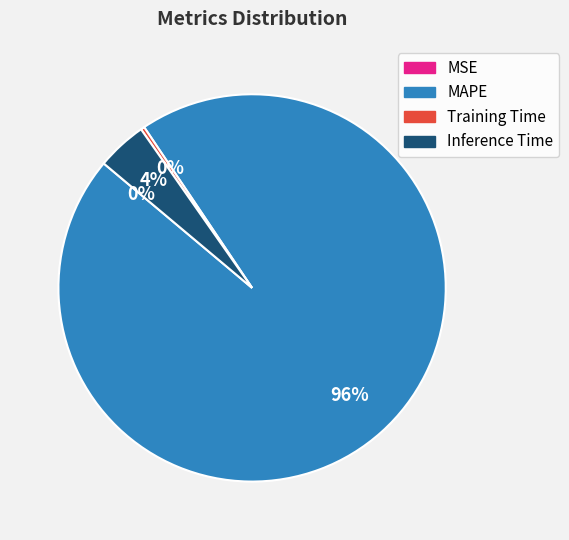

Which category accounts for the majority?

MAPE